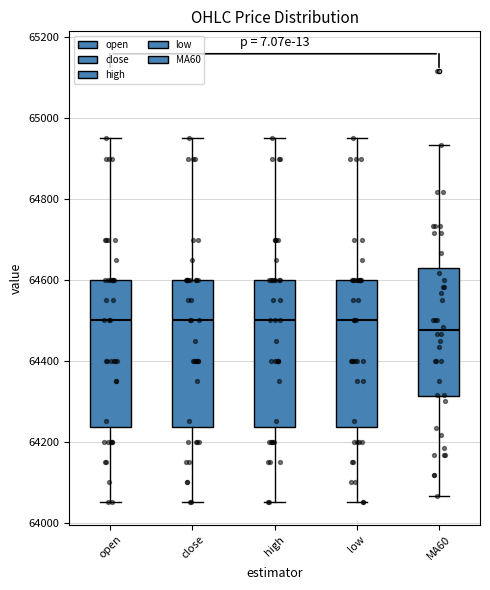

Where does the upper whisker of the box for low end on the y-axis? The values are not printed on the chart, so give them approximately, as read against the axis.

64960